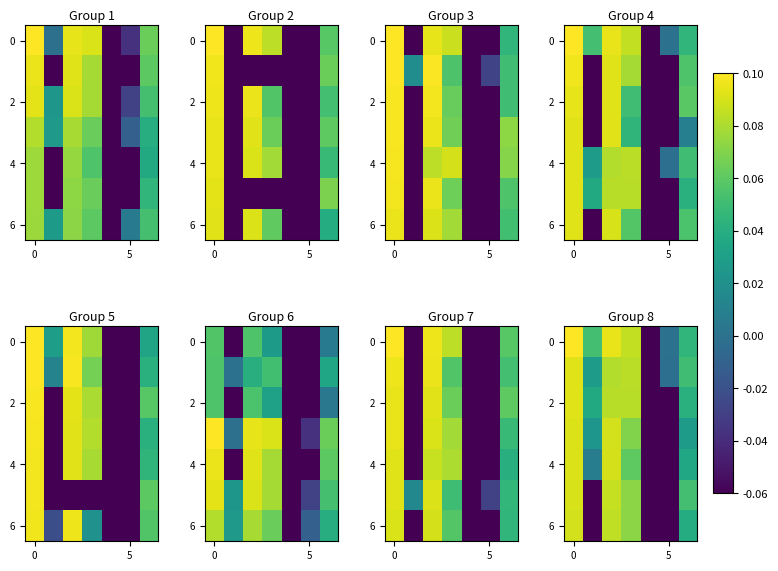

How many 2 values are between 0 and 1?

5